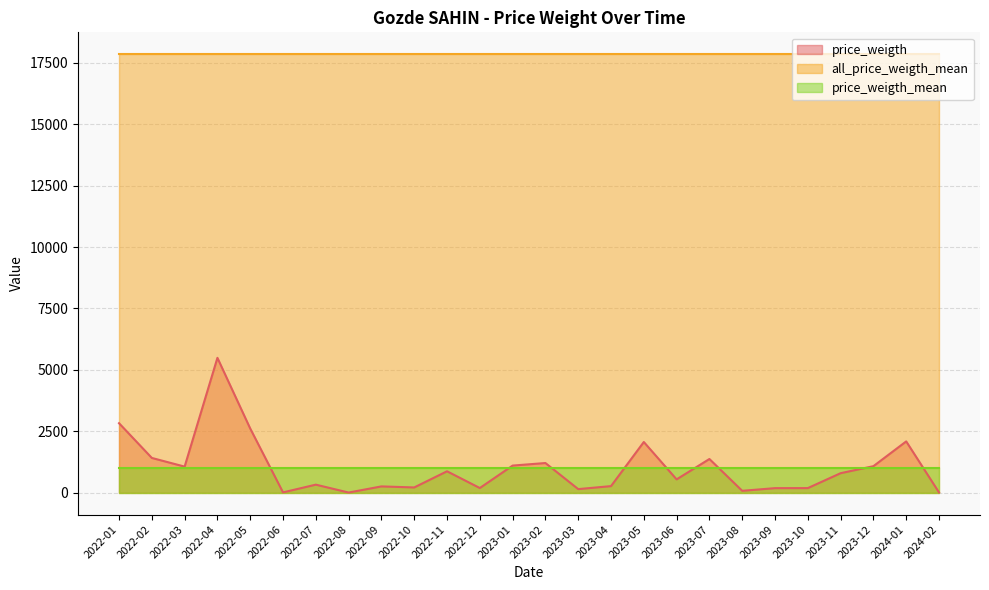

List the labels in order of all_price_weigth_mean value, smallest first.

2022-01, 2022-02, 2022-03, 2022-04, 2022-05, 2022-06, 2022-07, 2022-08, 2022-09, 2022-10, 2022-11, 2022-12, 2023-01, 2023-02, 2023-03, 2023-04, 2023-05, 2023-06, 2023-07, 2023-08, 2023-09, 2023-10, 2023-11, 2023-12, 2024-01, 2024-02